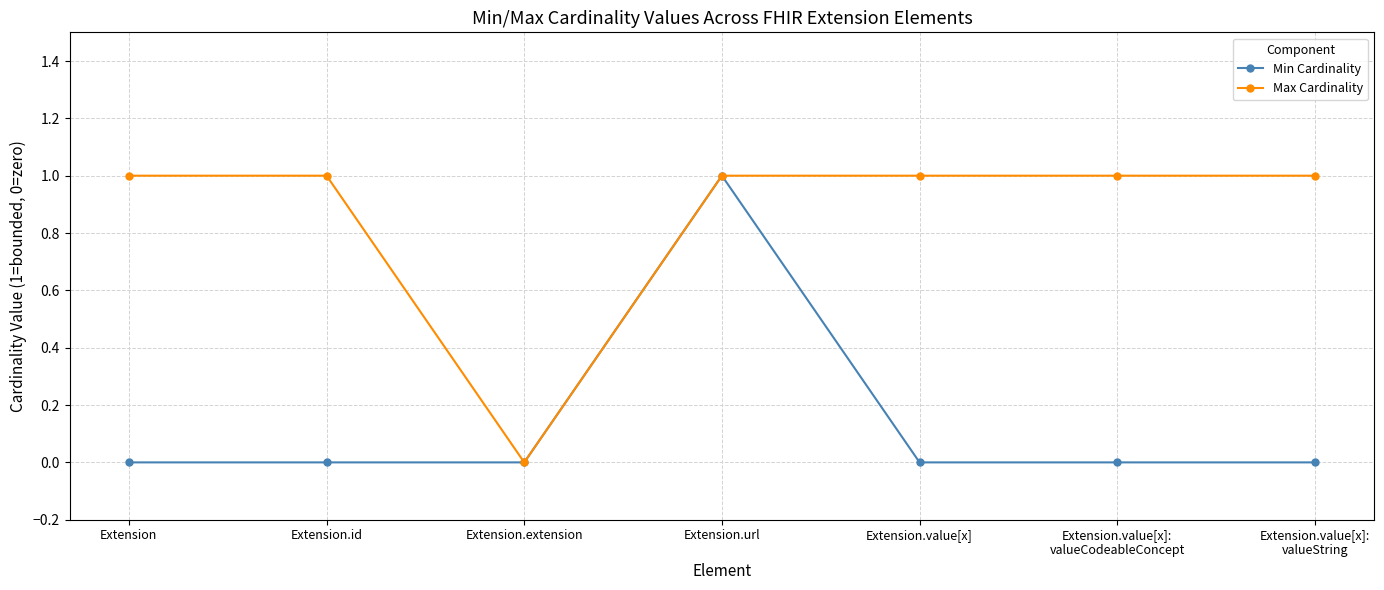

Rank the series at Extension from highest to lowest value.

Max Cardinality, Min Cardinality